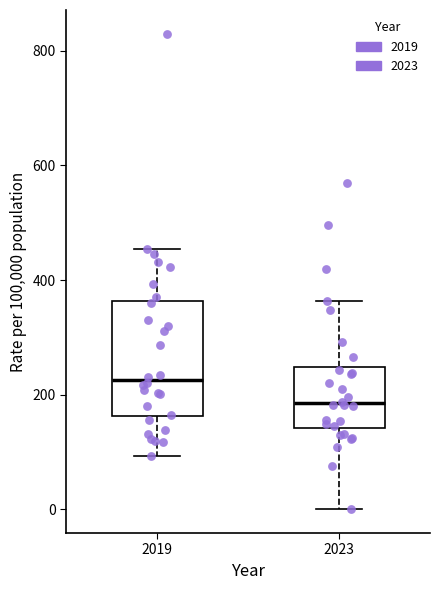

Where does the median line of the box at x = 2023 sit on the y-axis? The values are not printed on the chart, so give them approximately, as read against the axis.

180